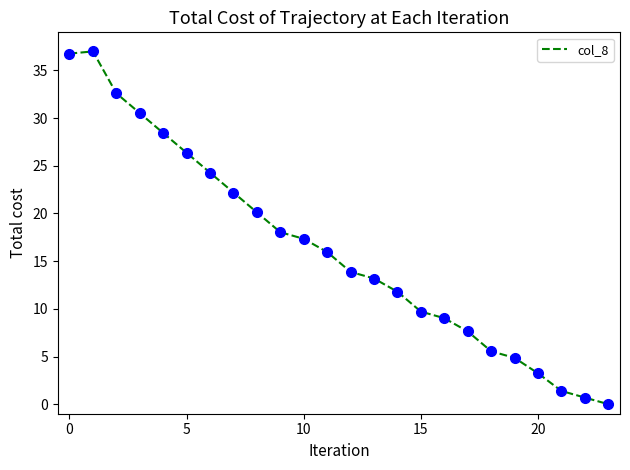

What is the maximum value shown in the chart?

37.0